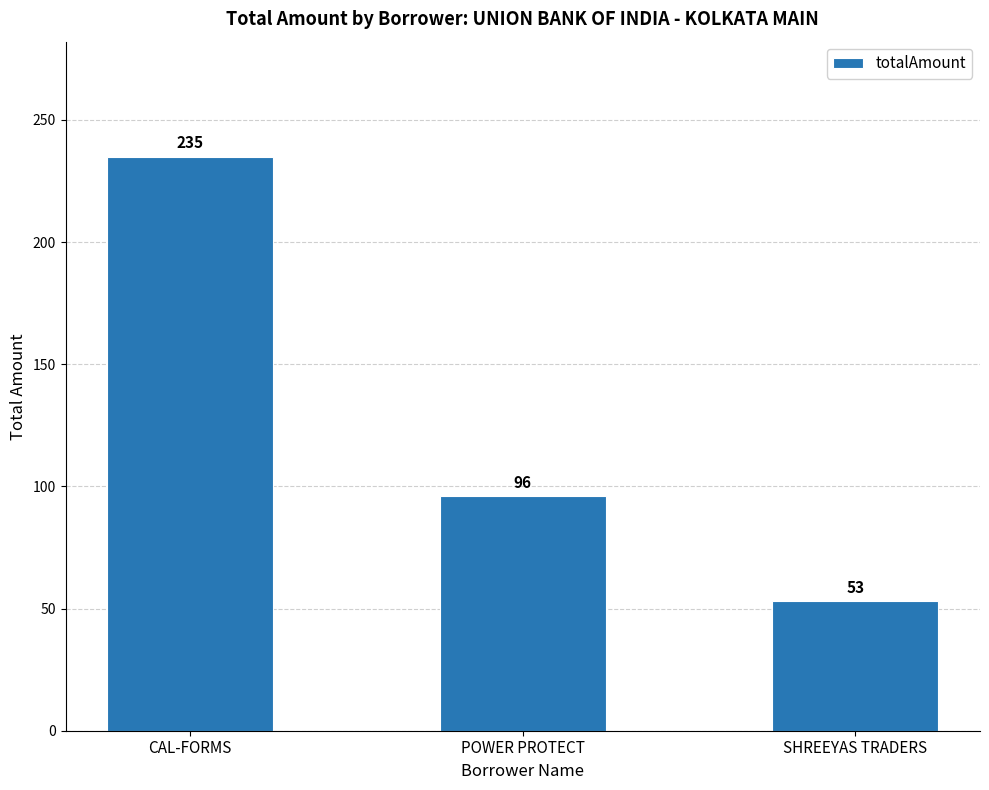

Are the bars grouped side by side (vs. stacked)?

No